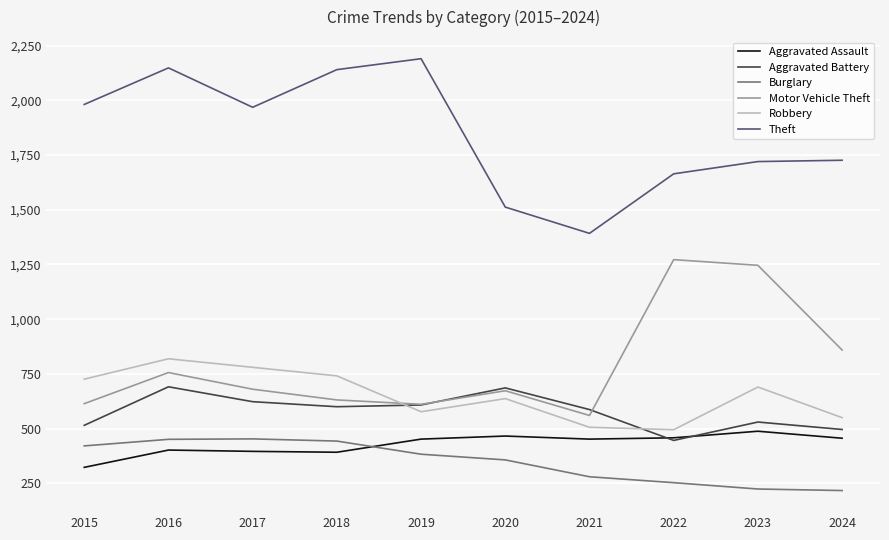

How many lines are shown in the chart?

6